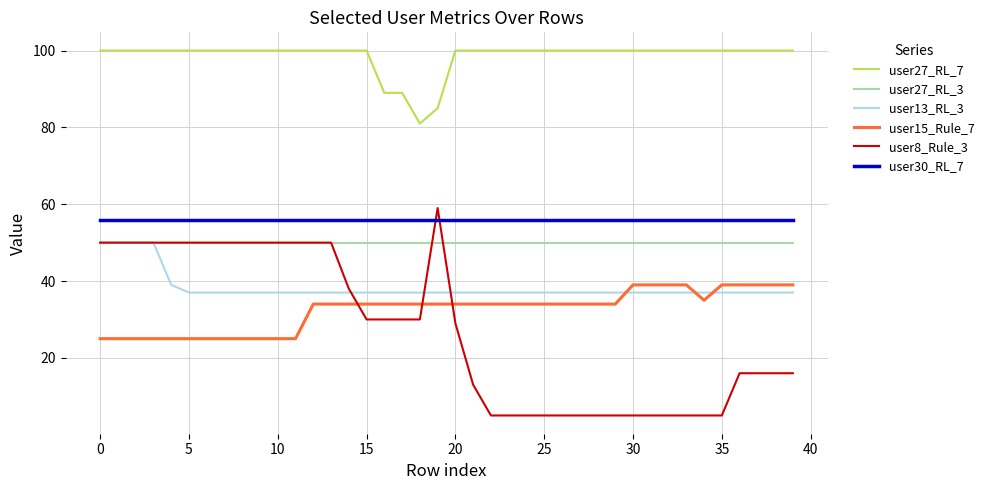

Which series has the largest range (max minus min)?

user8_Rule_3